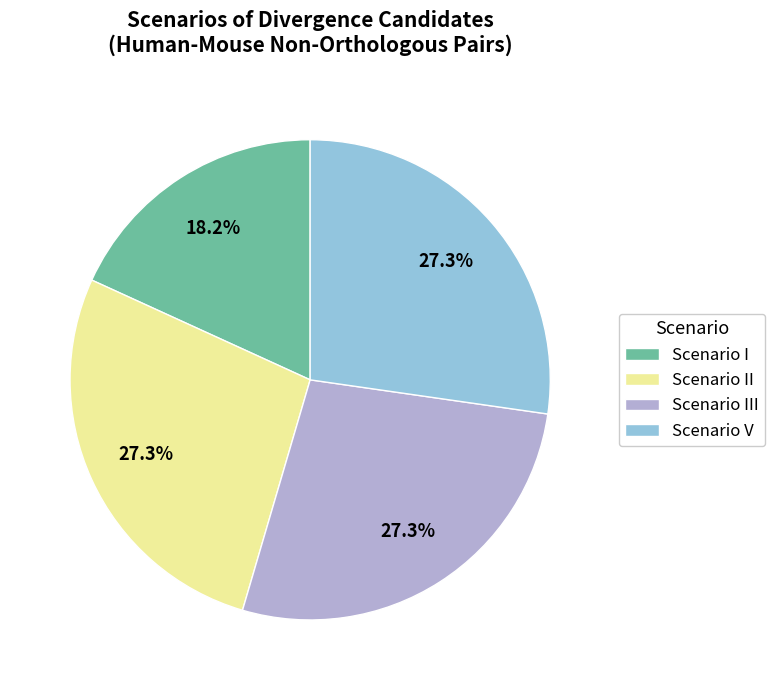

What is the ratio of the value at Scenario I to the value at Scenario II?

0.7